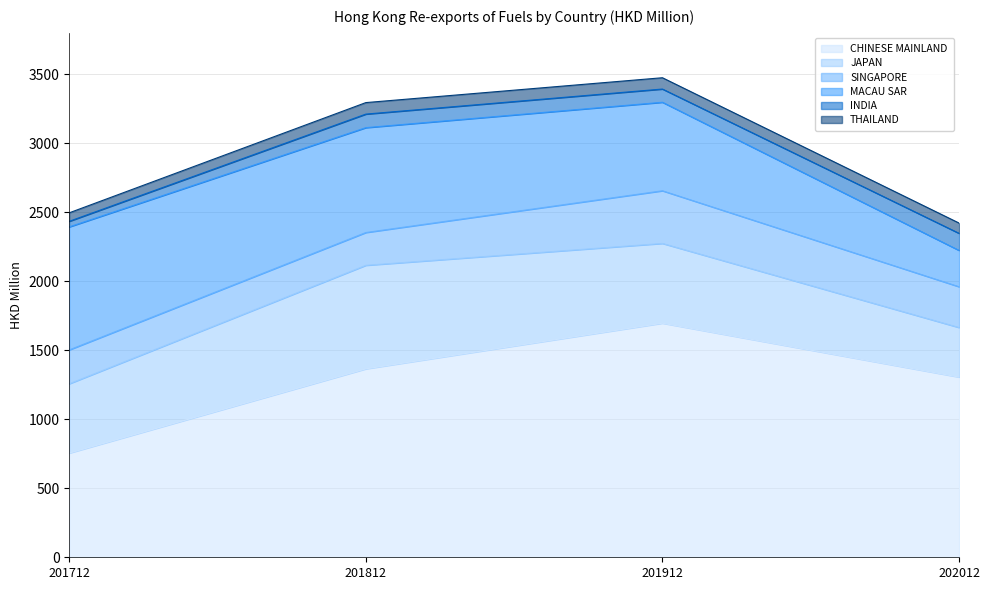

How many interior local peaks does the JAPAN series have?

1